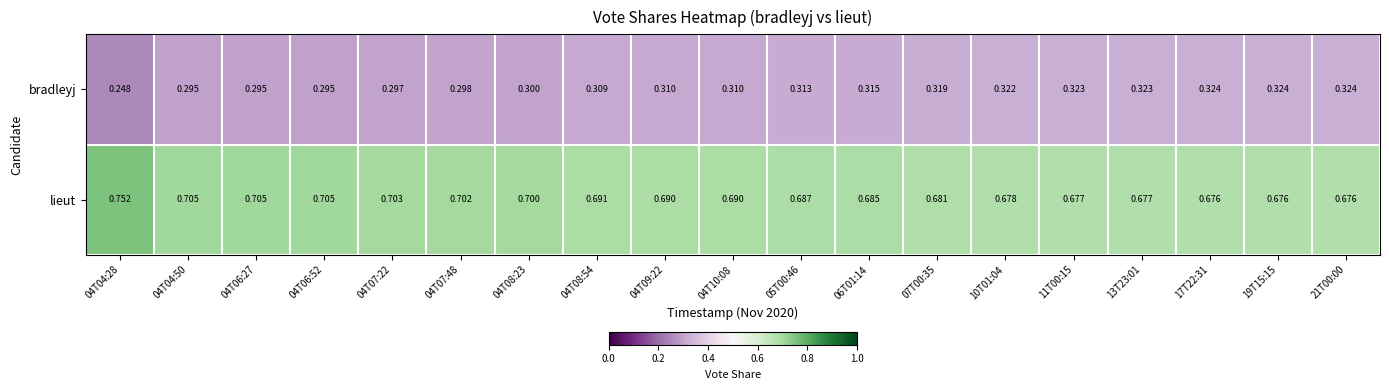

Which series has the largest total across all categories?

lieut